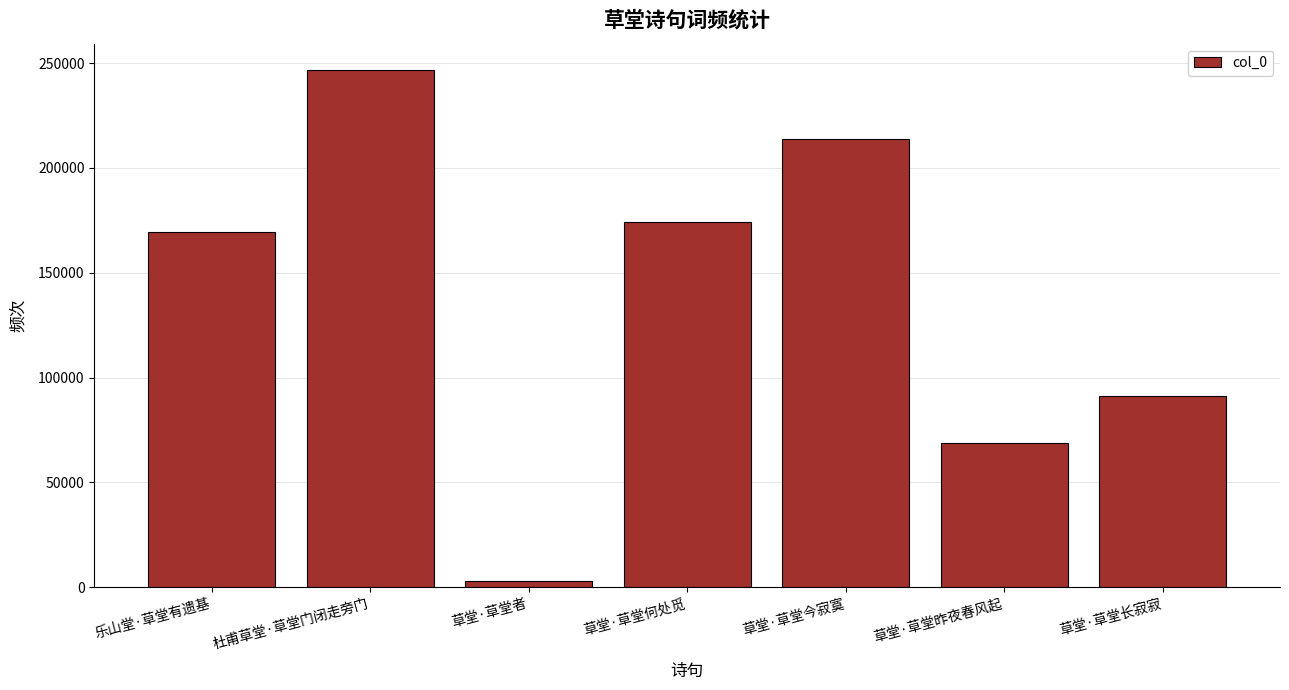

What is the label of the 1st bar from the left?

乐山堂·草堂有遗基